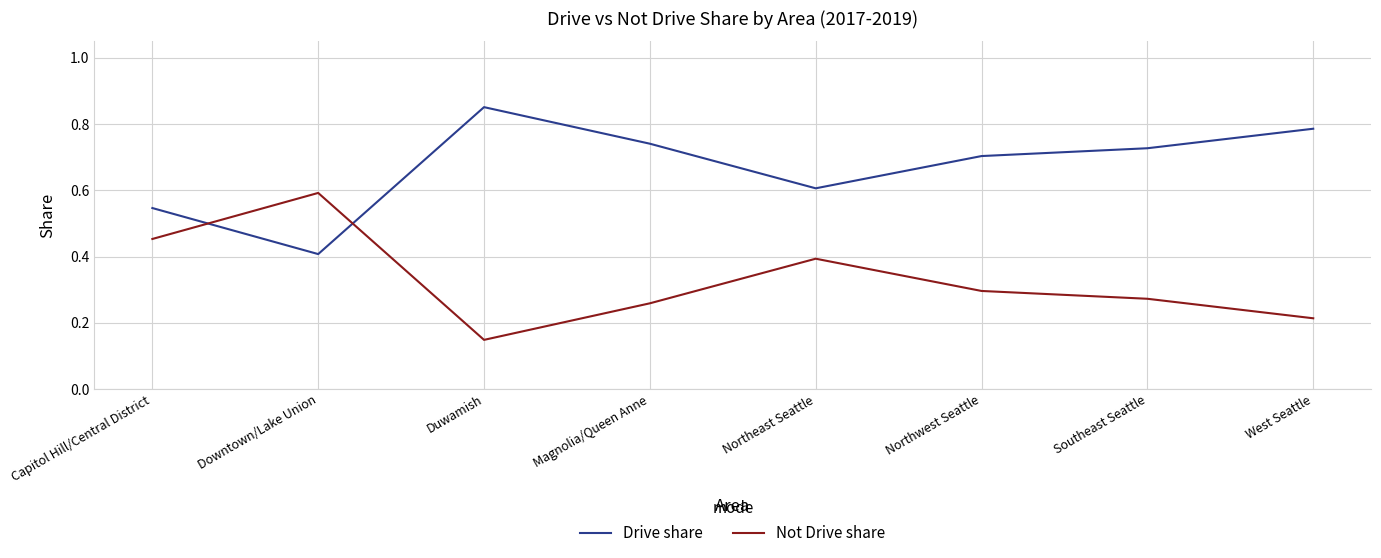

What is the difference between the maximum and second lowest values in the Not Drive share series?

0.4